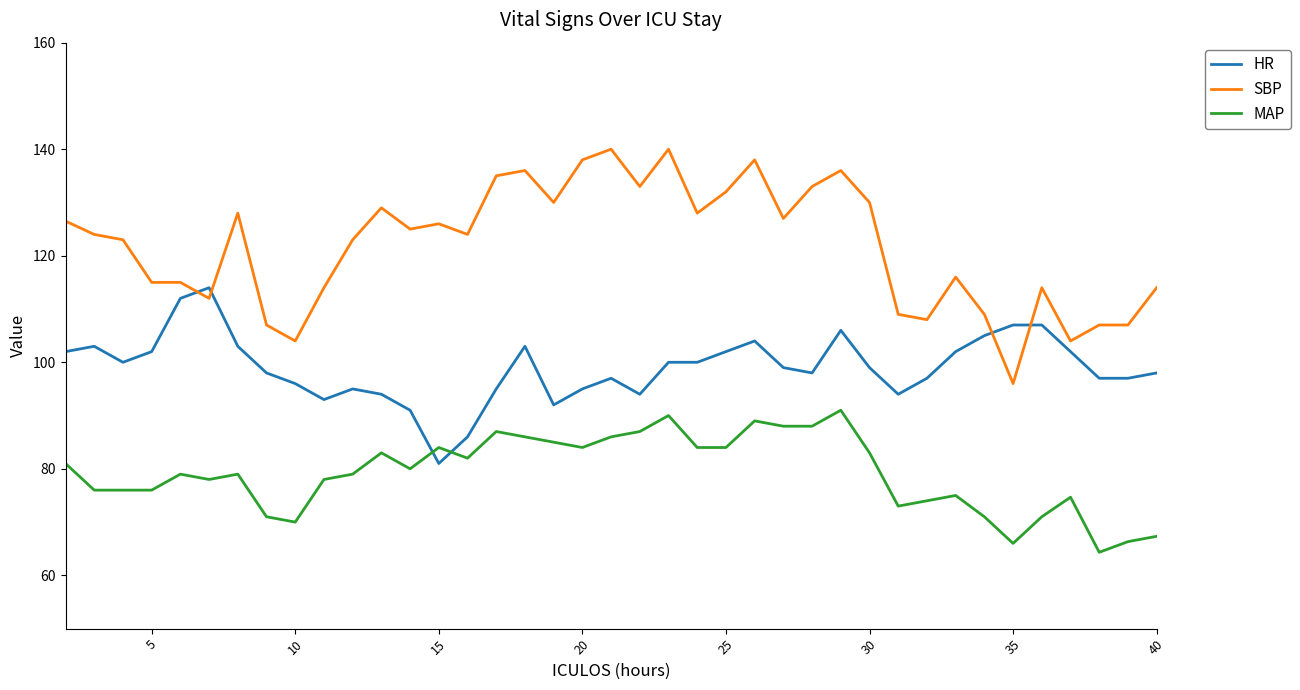

After their last crossing, which series has the higher values: HR or MAP?

HR